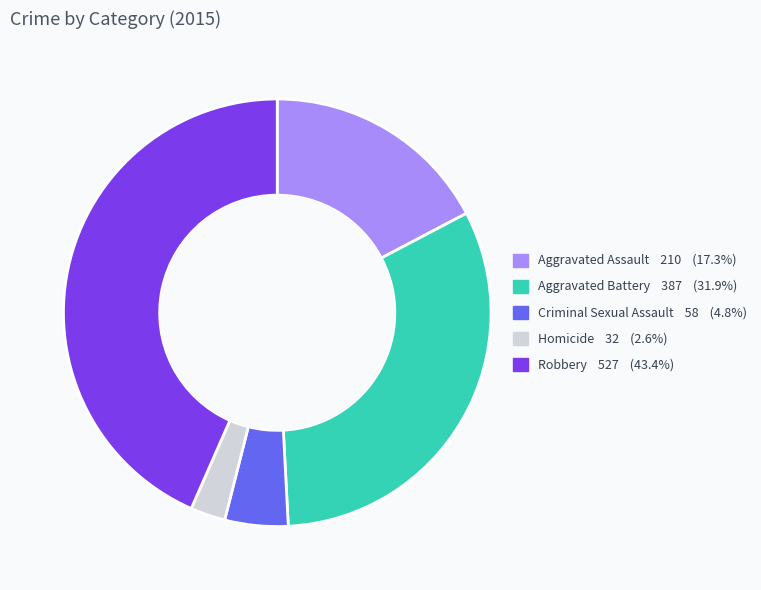

Do Aggravated Battery and Robbery together represent more than half of the pie?

Yes